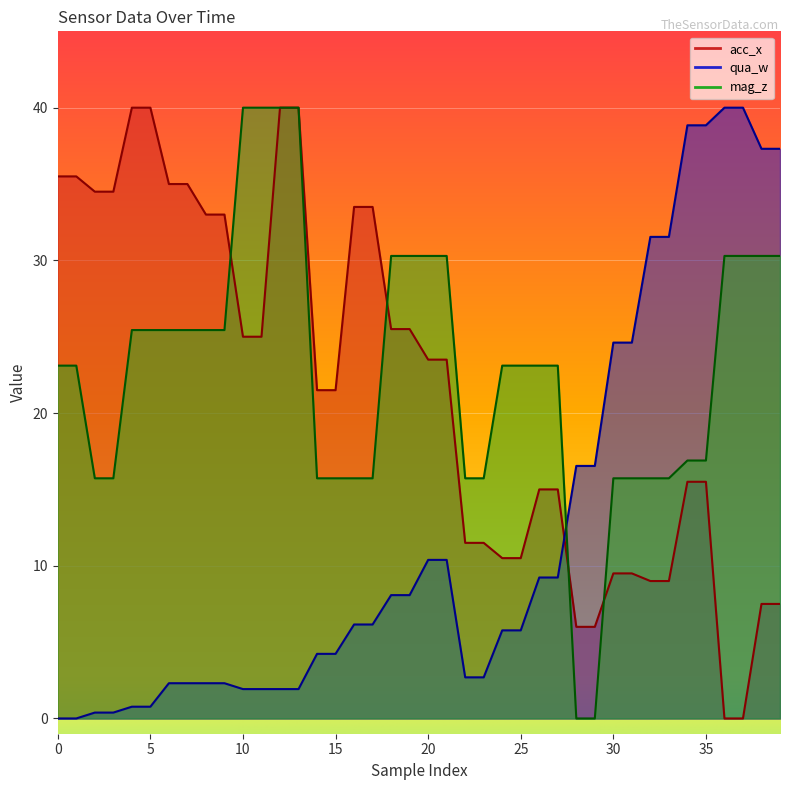

List the series in order of their peak value, highest first.

acc_x, qua_w, mag_z